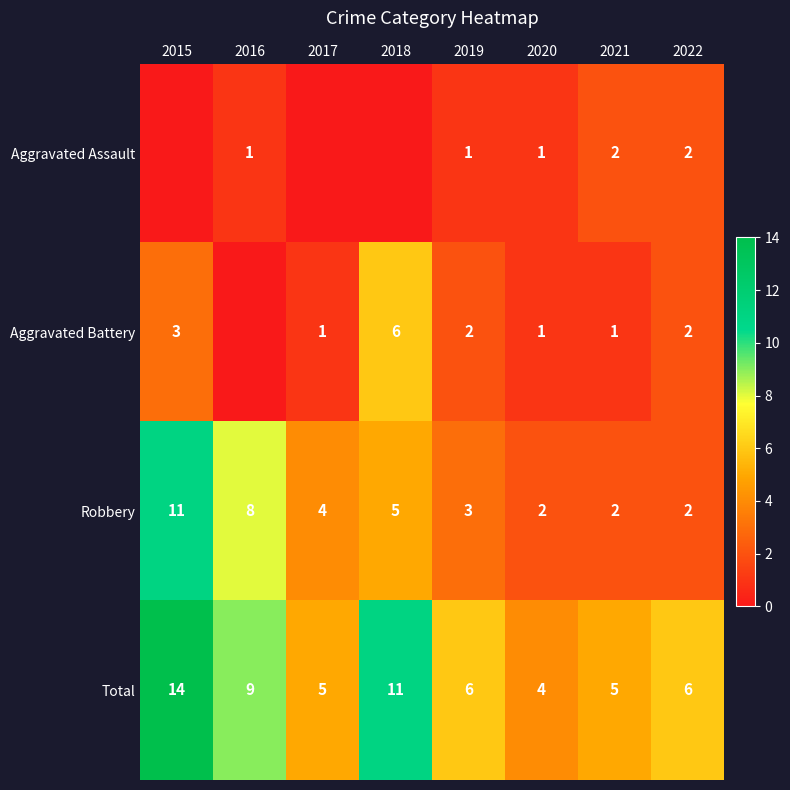

Which has a higher value, 2020 or 2015?

2020